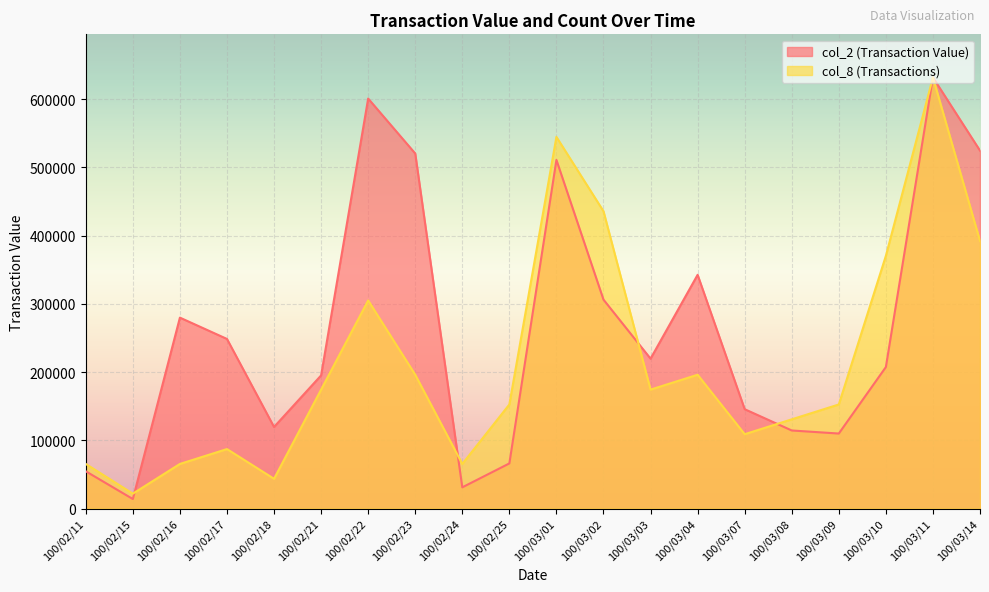

Which series has the largest range (max minus min)?

col_2 (Transaction Value)